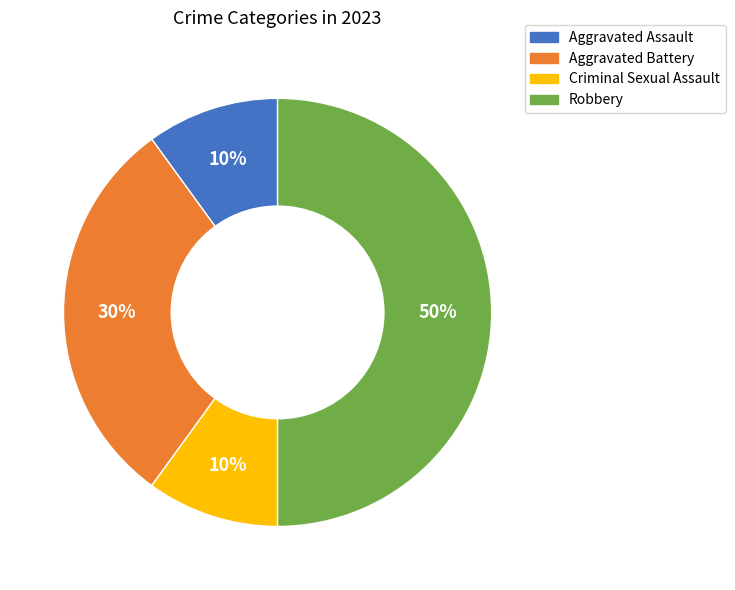

The Robbery slice represents 50% of the pie. True or false?

True